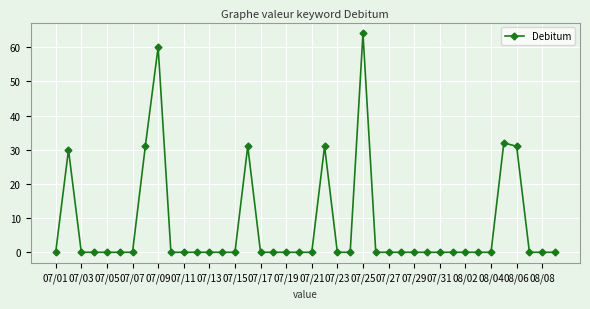

True or false: the data has more than 0 interior local peaks.

True